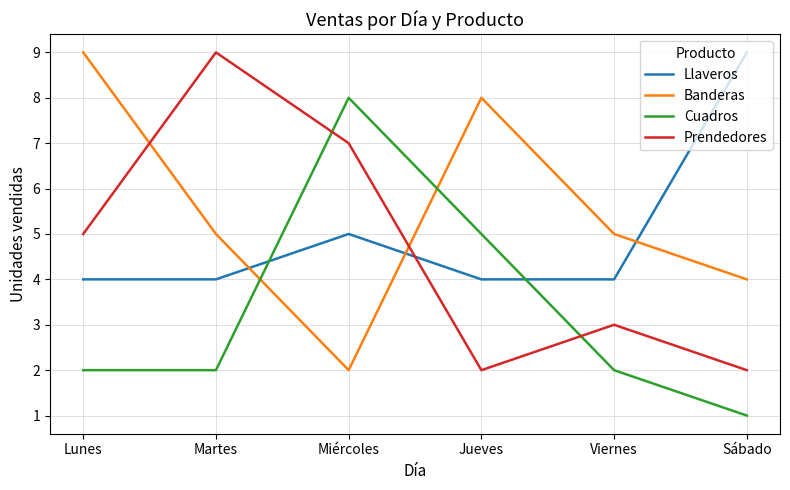

True or false: Banderas has more than 2 points higher than both neighbors.

False